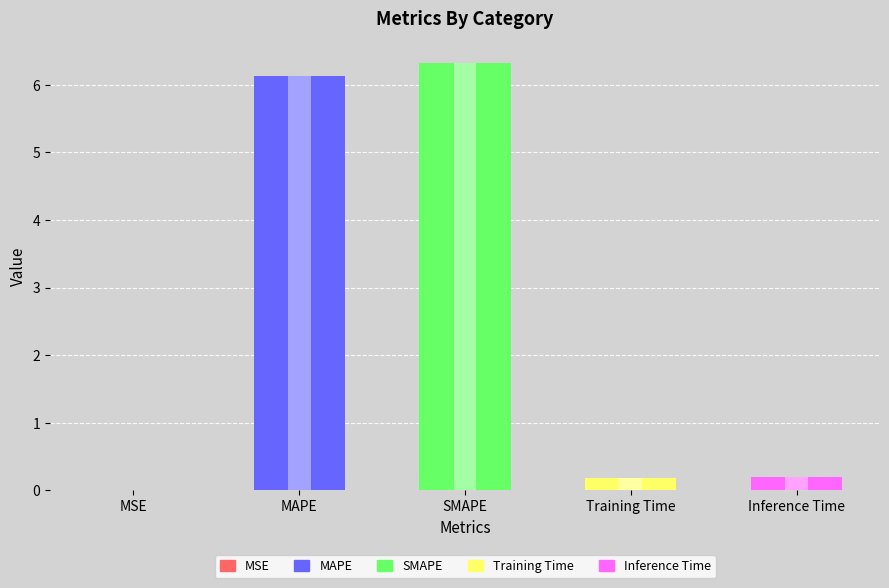

What is the value of the 4th bar from the left?

0.2